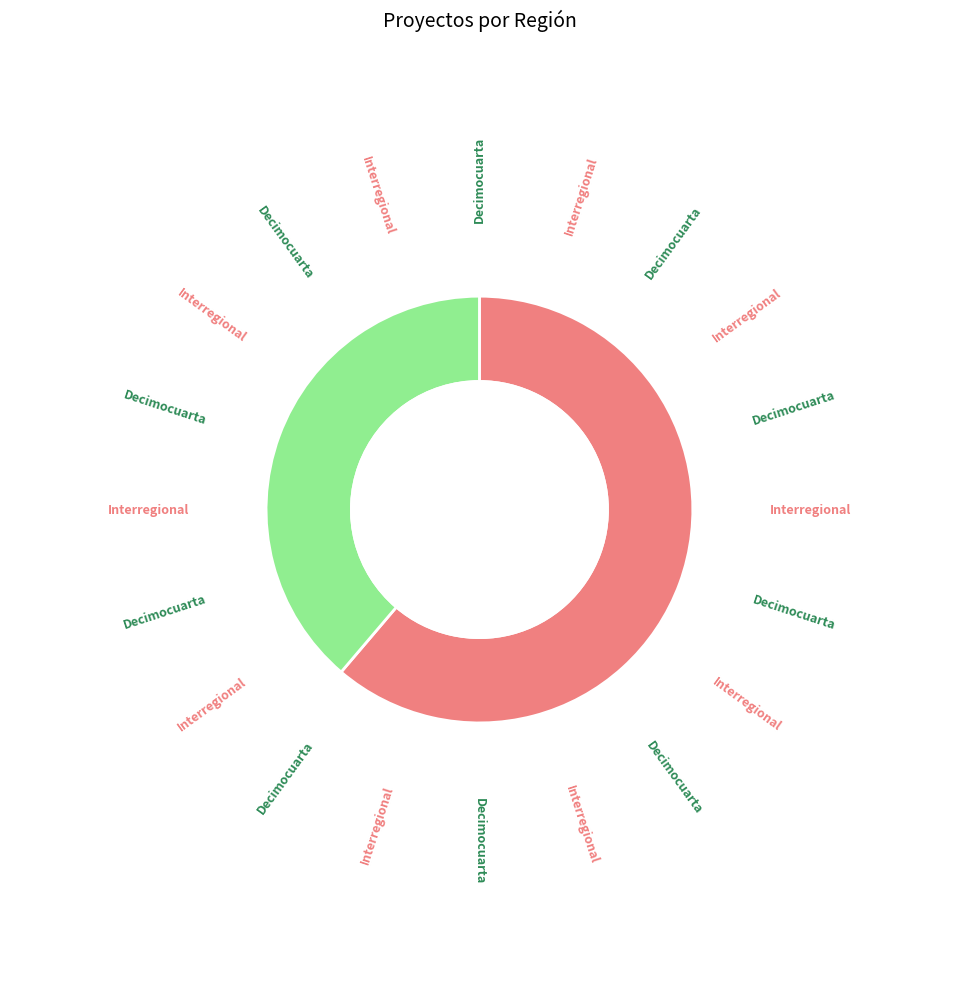

To the nearest percent, what is the combined percentage of Decimocuarta and Interregional?

100%